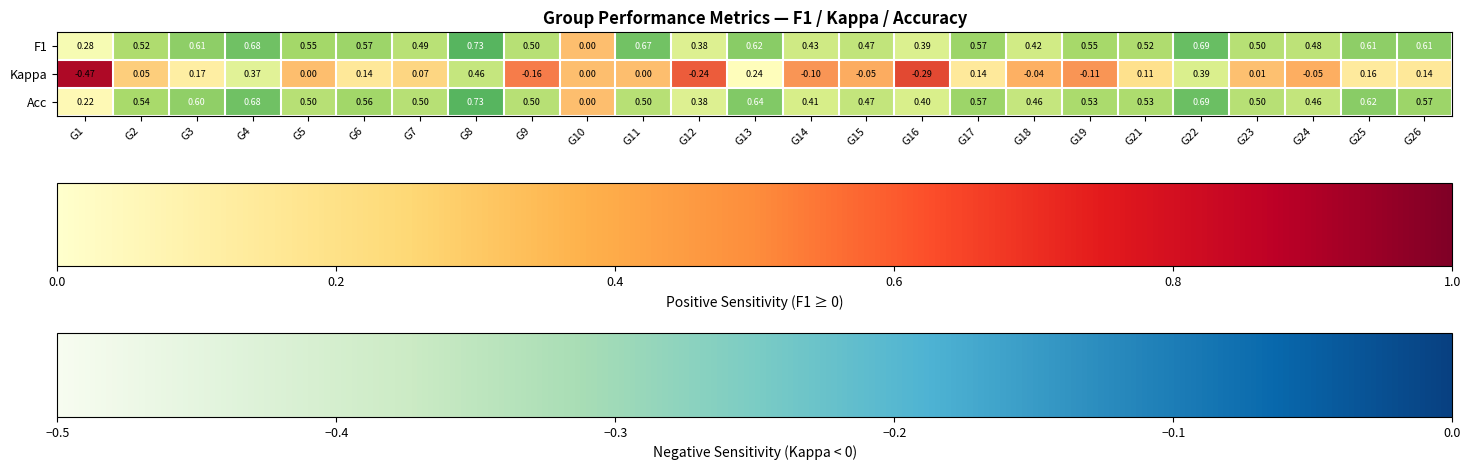

Which series has the widest spread of values?

Kappa